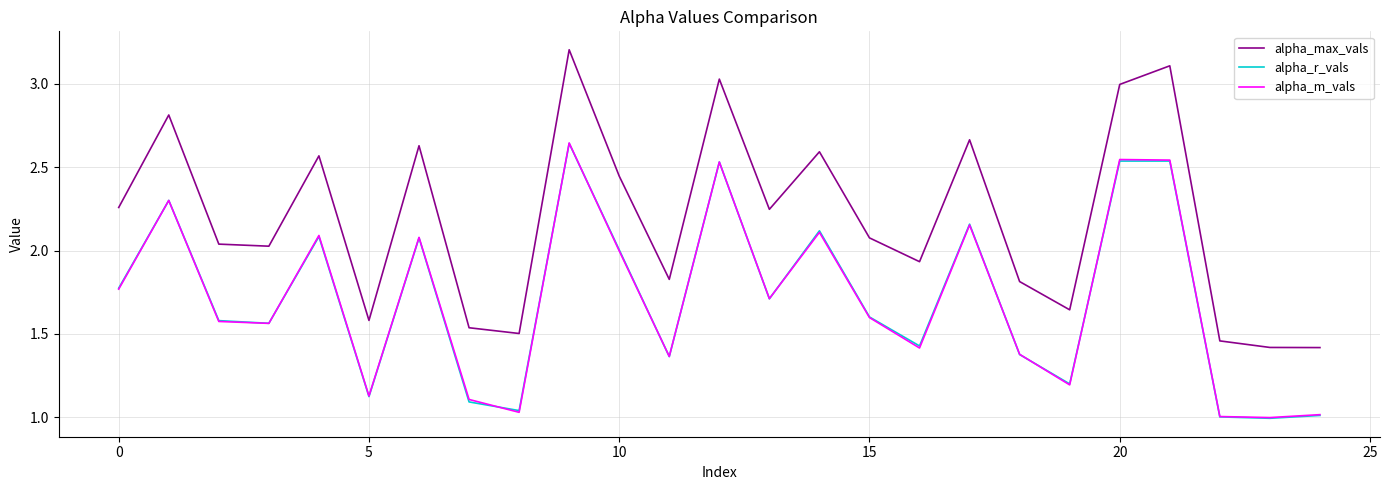

Which series has the widest spread of values?

alpha_max_vals